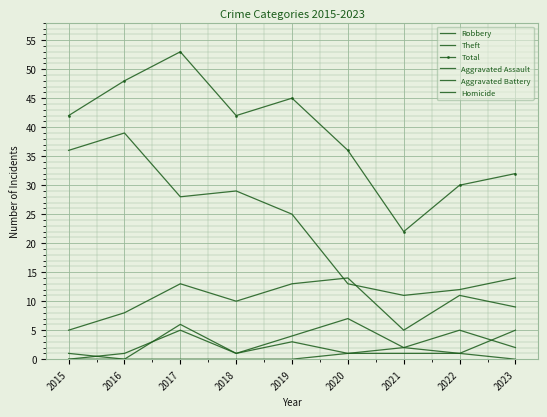

Where does the Theft series first go above 25?

2015